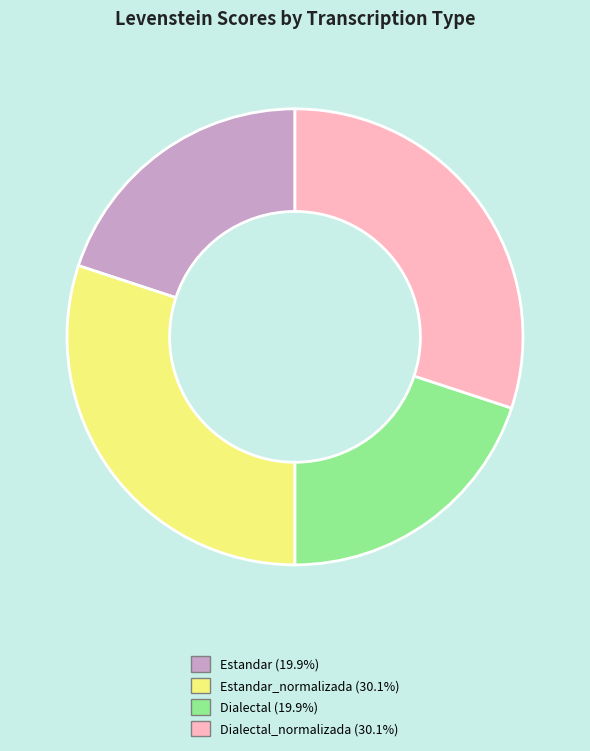

Is there any slice that represents more than half of the pie?

No